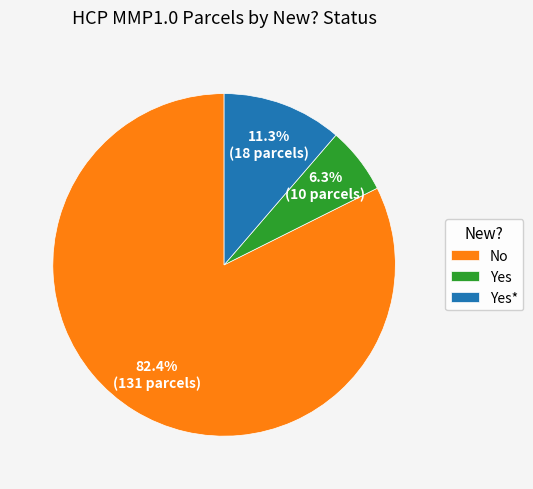

Do No and Yes together represent more than half of the pie?

Yes